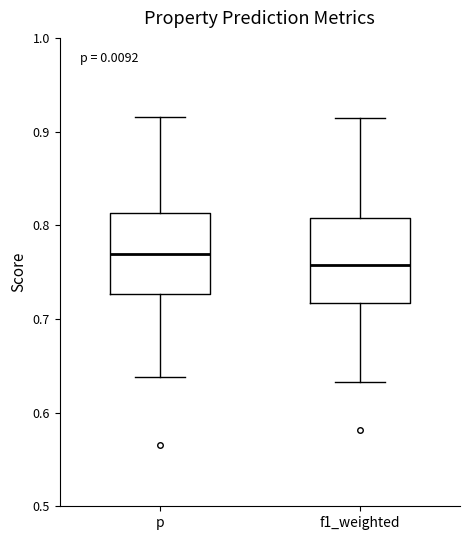

Reading left to right, transcribe this box plot: for each box, give where its median line is, the range the box spans, and where its two whiskers end, as read against the y-axis. The values are not printed on the chart, so give them approximately, as read against the axis.

p: median 0.77, box 0.73 to 0.81, whiskers 0.64 to 0.92
f1_weighted: median 0.76, box 0.72 to 0.81, whiskers 0.63 to 0.91